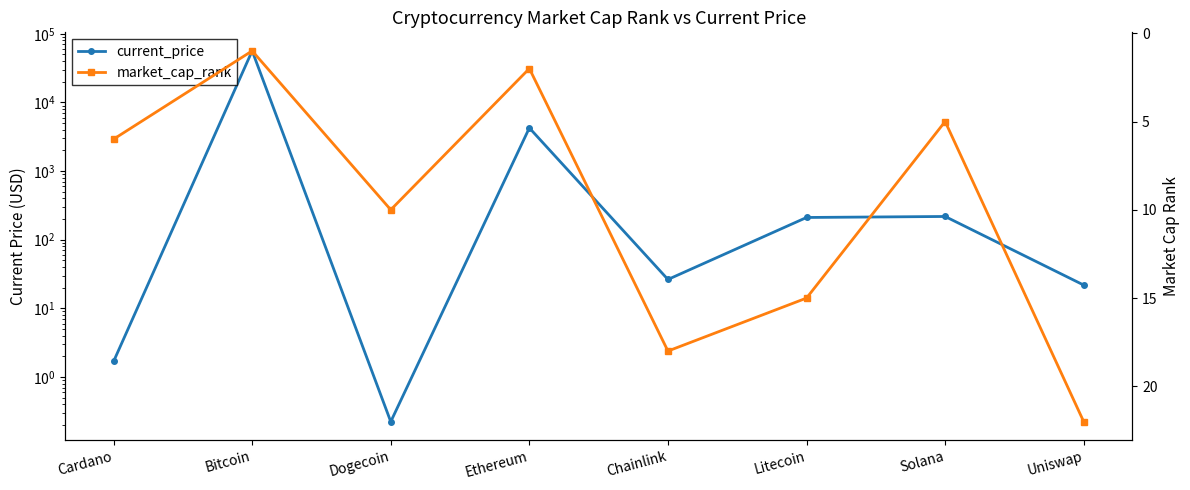

Does the chart have visible grid lines?

No